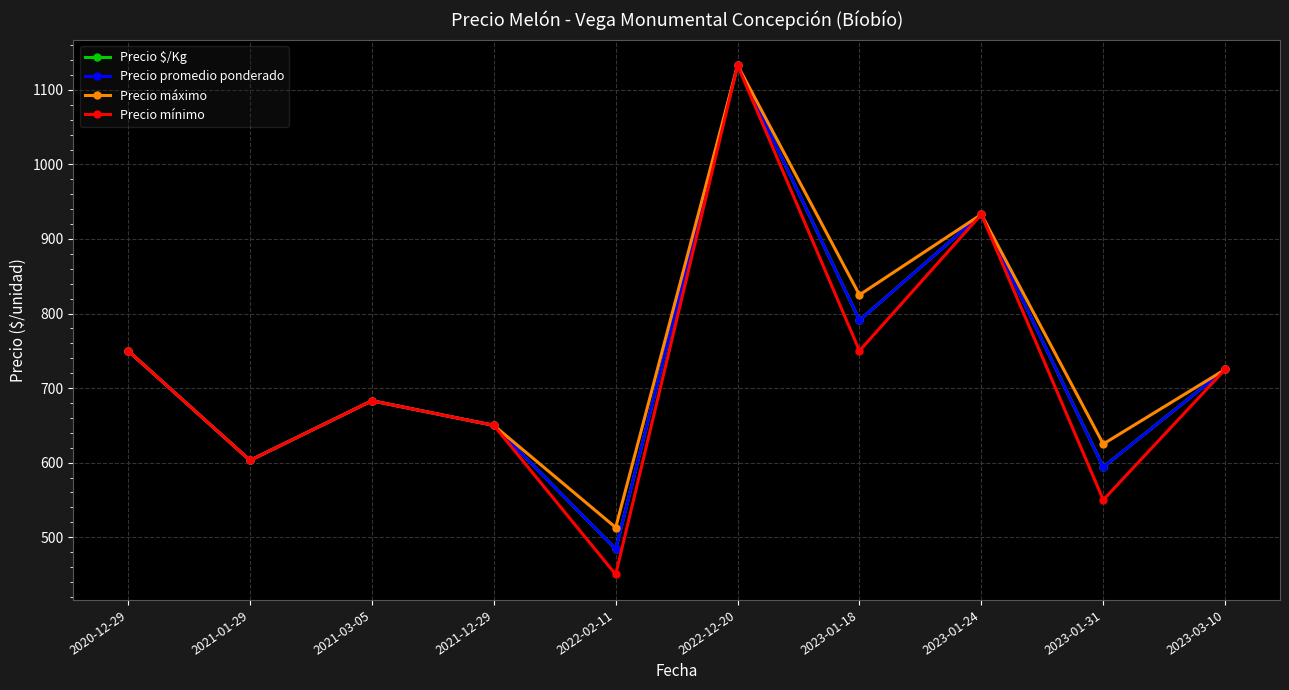

Does the chart have visible grid lines?

Yes